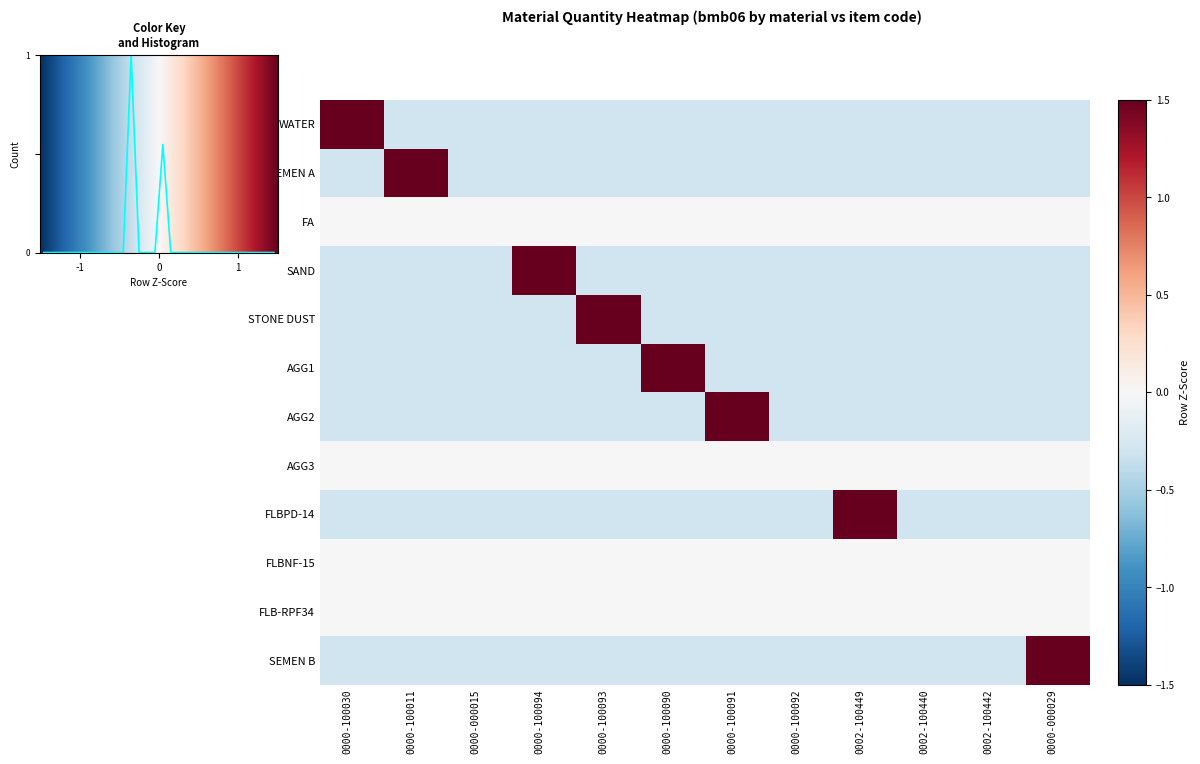

List the series in order of their peak value, highest first.

STONE DUST, WATER, SEMEN A, SAND, AGG1, AGG2, FLBPD-14, SEMEN B